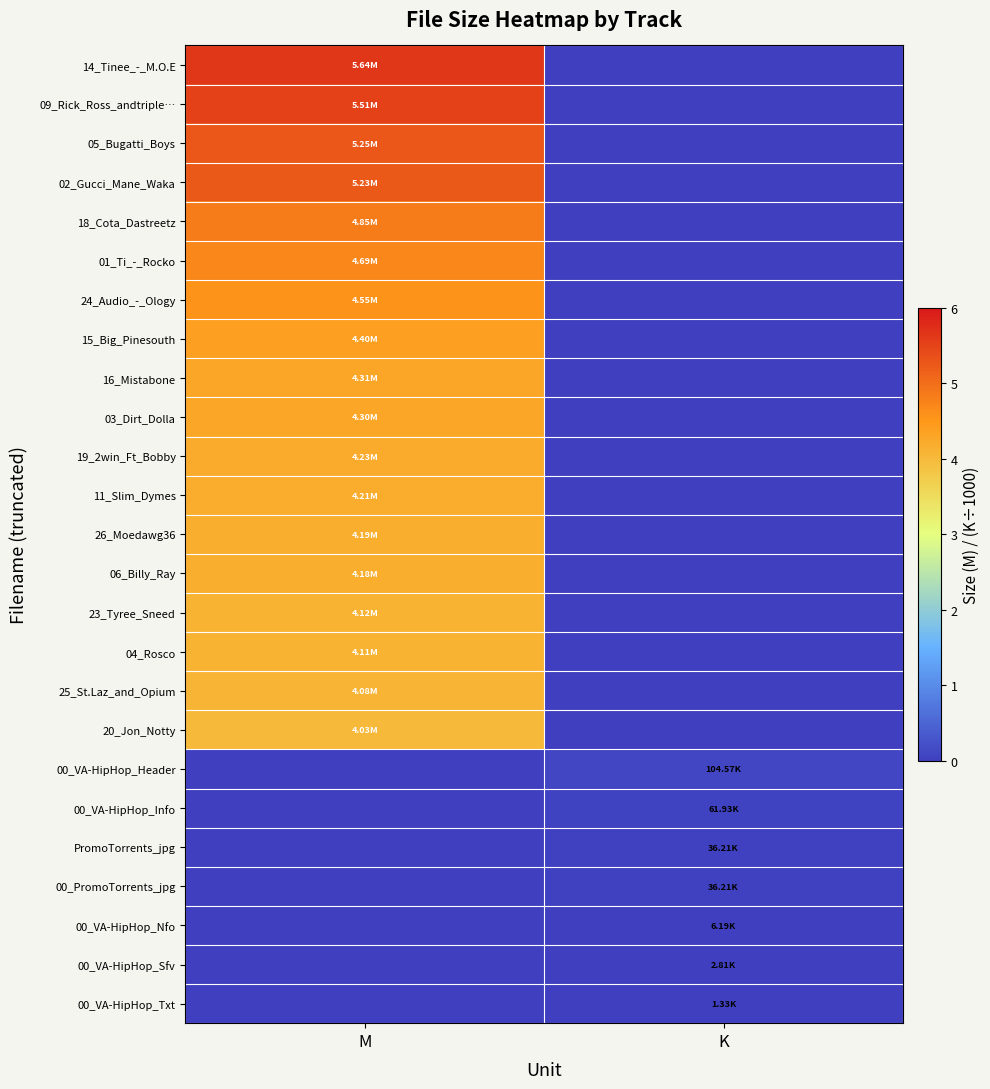

Reading right to left, transcribe all the data shown in this chart.

14_Tinee_-_M.O.E: K=0.0	M=5.6
09_Rick_Ross_andtriple…: K=0.0	M=5.5
05_Bugatti_Boys: K=0.0	M=5.2
02_Gucci_Mane_Waka: K=0.0	M=5.2
18_Cota_Dastreetz: K=0.0	M=4.8
01_Ti_-_Rocko: K=0.0	M=4.7
24_Audio_-_Ology: K=0.0	M=4.5
15_Big_Pinesouth: K=0.0	M=4.4
16_Mistabone: K=0.0	M=4.3
03_Dirt_Dolla: K=0.0	M=4.3
19_2win_Ft_Bobby: K=0.0	M=4.2
11_Slim_Dymes: K=0.0	M=4.2
26_Moedawg36: K=0.0	M=4.2
06_Billy_Ray: K=0.0	M=4.2
23_Tyree_Sneed: K=0.0	M=4.1
04_Rosco: K=0.0	M=4.1
25_St.Laz_and_Opium: K=0.0	M=4.1
20_Jon_Notty: K=0.0	M=4.0
00_VA-HipHop_Header: K=0.1	M=0.0
00_VA-HipHop_Info: K=0.1	M=0.0
PromoTorrents_jpg: K=0.0	M=0.0
00_PromoTorrents_jpg: K=0.0	M=0.0
00_VA-HipHop_Nfo: K=0.0	M=0.0
00_VA-HipHop_Sfv: K=0.0	M=0.0
00_VA-HipHop_Txt: K=0.0	M=0.0